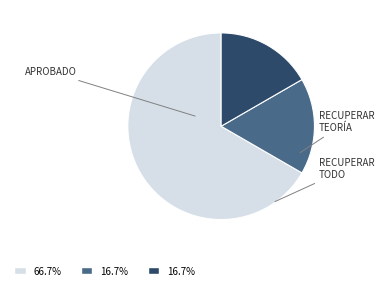

Is there any slice that represents more than half of the pie?

Yes